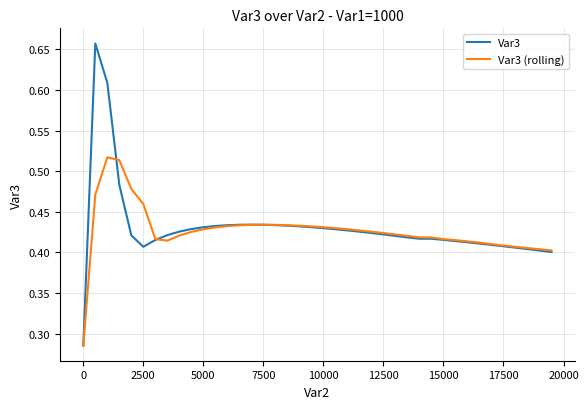

Which series has the largest range (max minus min)?

Var3